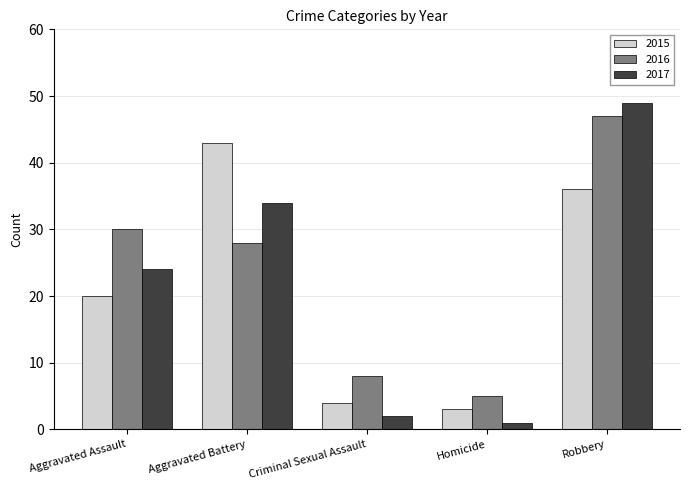

Is the value of 2016 at Criminal Sexual Assault greater than the value of 2017 at Aggravated Assault?

No